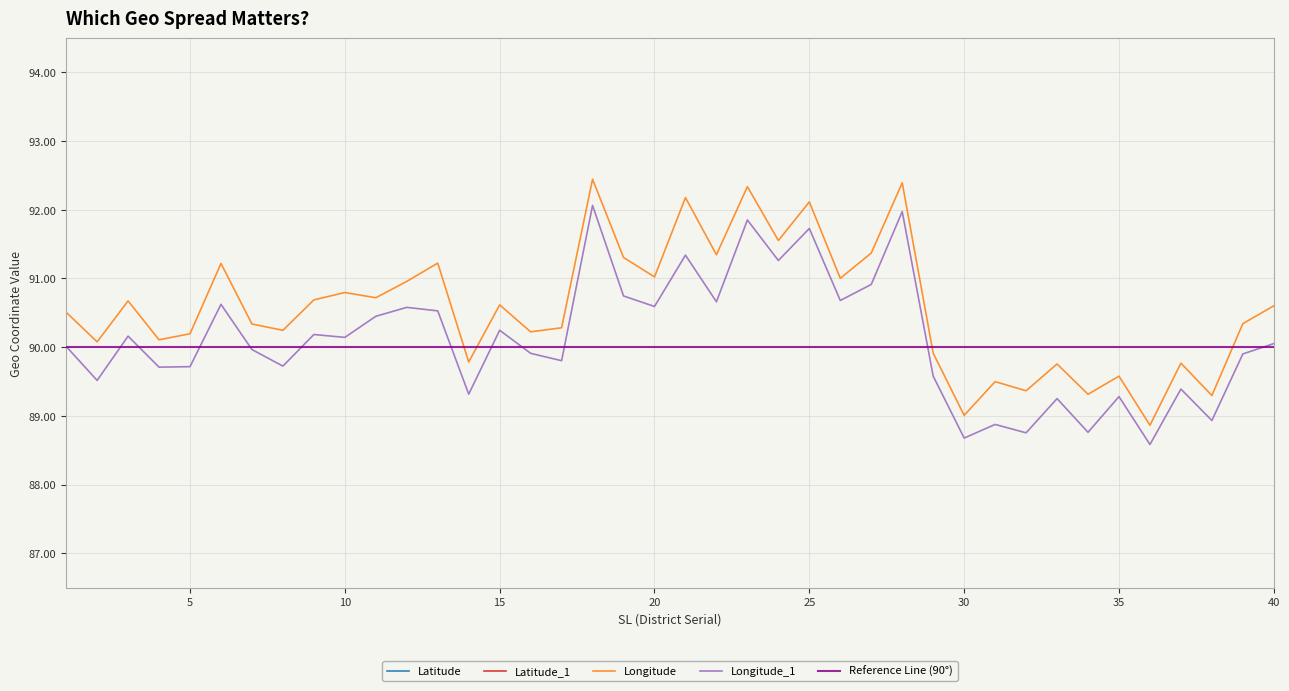

True or false: Longitude and Longitude_1 intersect in this chart.

False